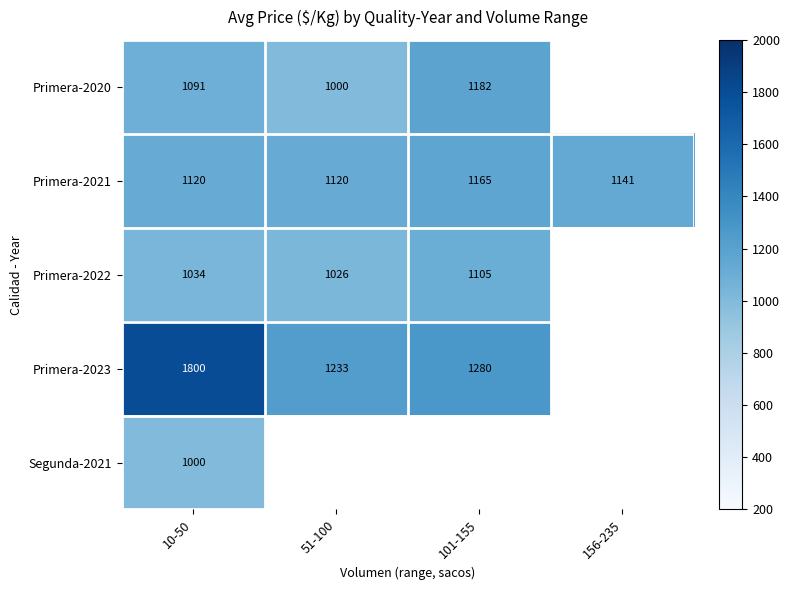

Read the Primera-2021 value at 10-50.

1120